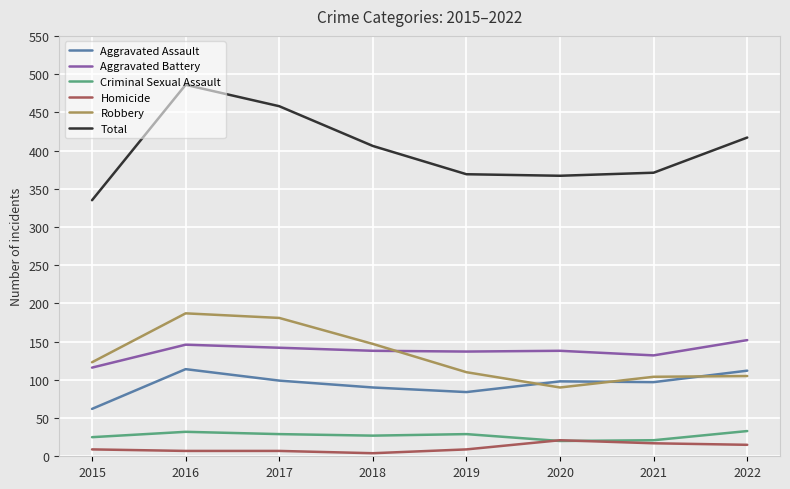

What is the approximate value of Homicide at 2018?

4